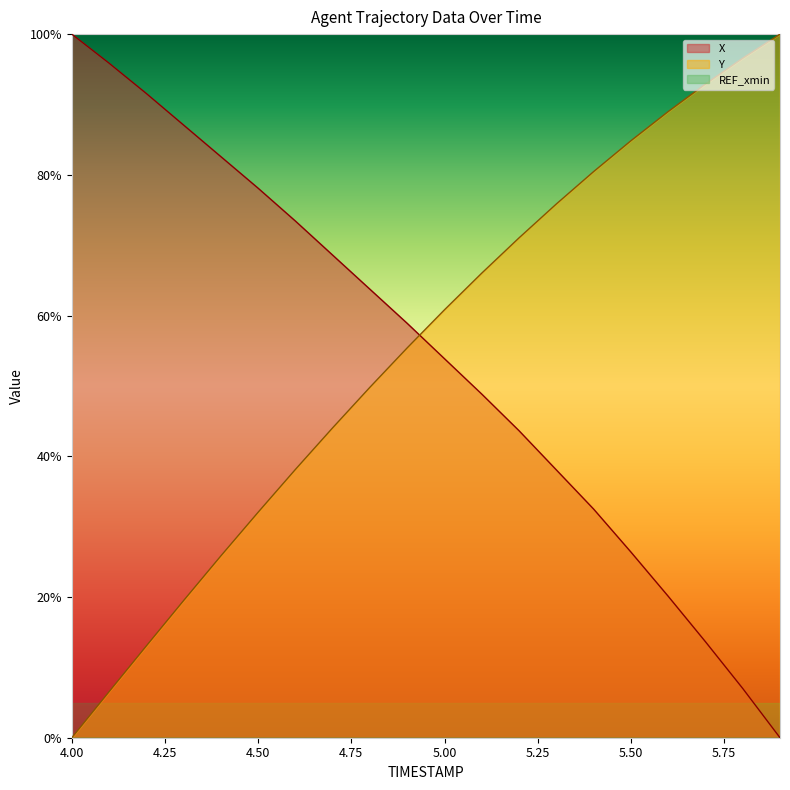

Which series has the widest spread of values?

X